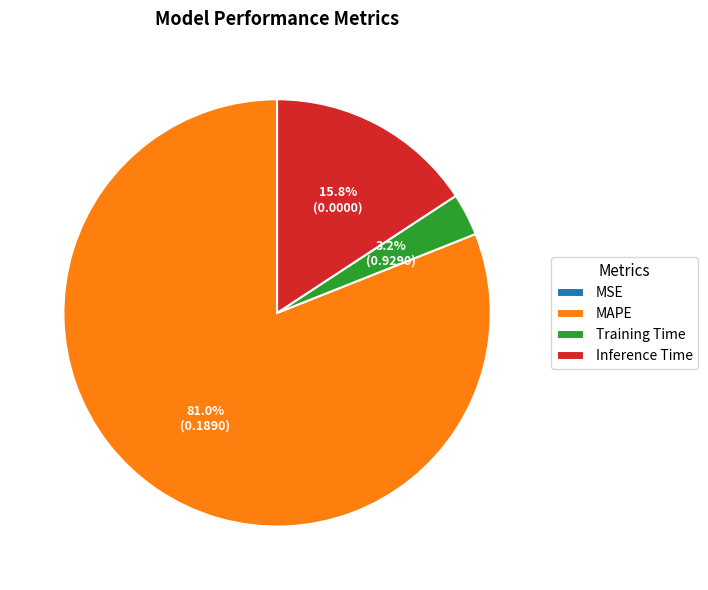

Is it true that Inference Time is 22% of the pie?

False